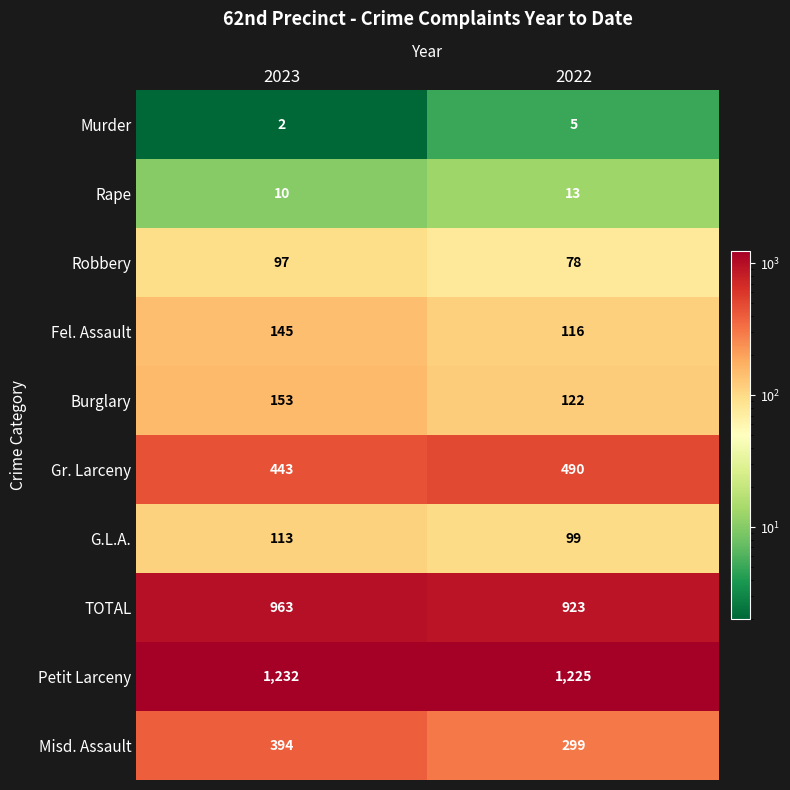

What is the difference between the G.L.A. values at 2023 and 2022?

14